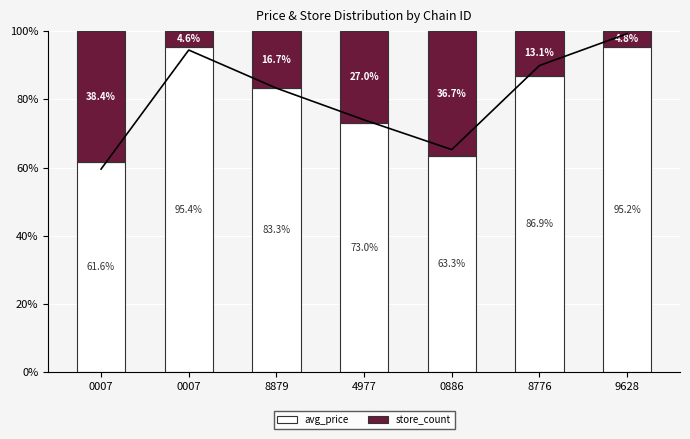

What is the greatest value displayed?

95.4